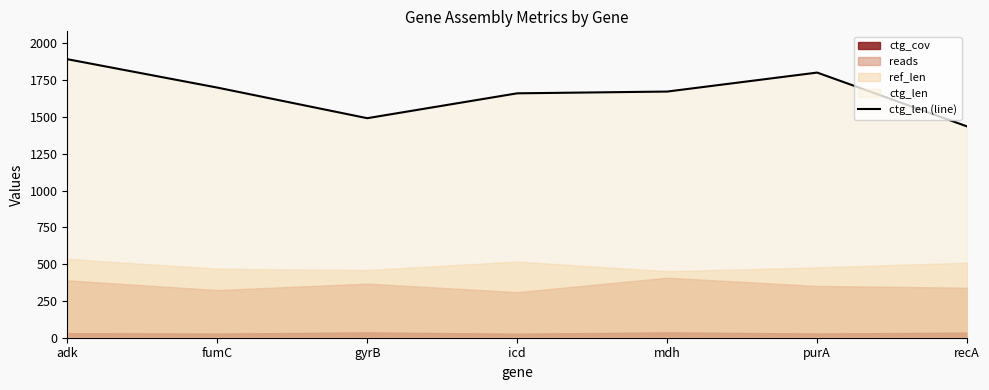

At which label does the data first exceed 1673?

adk